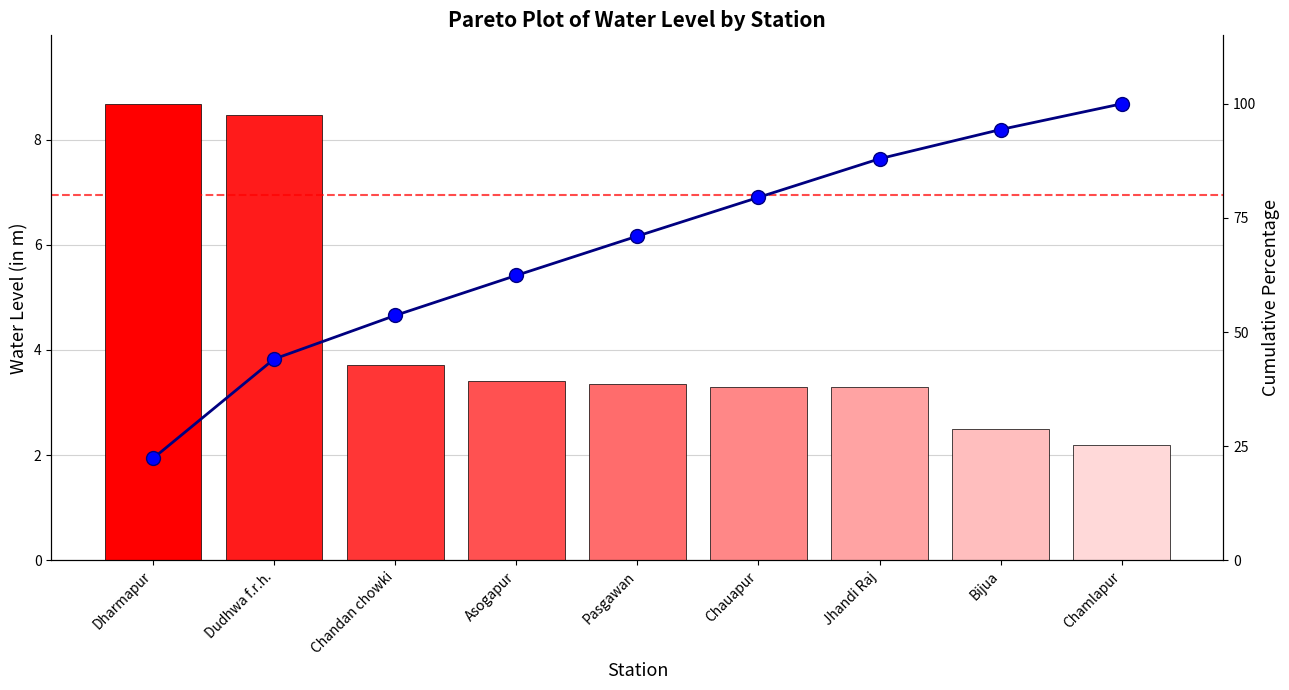

What is the difference between the maximum and minimum values in the water_level (in m) series?

6.5